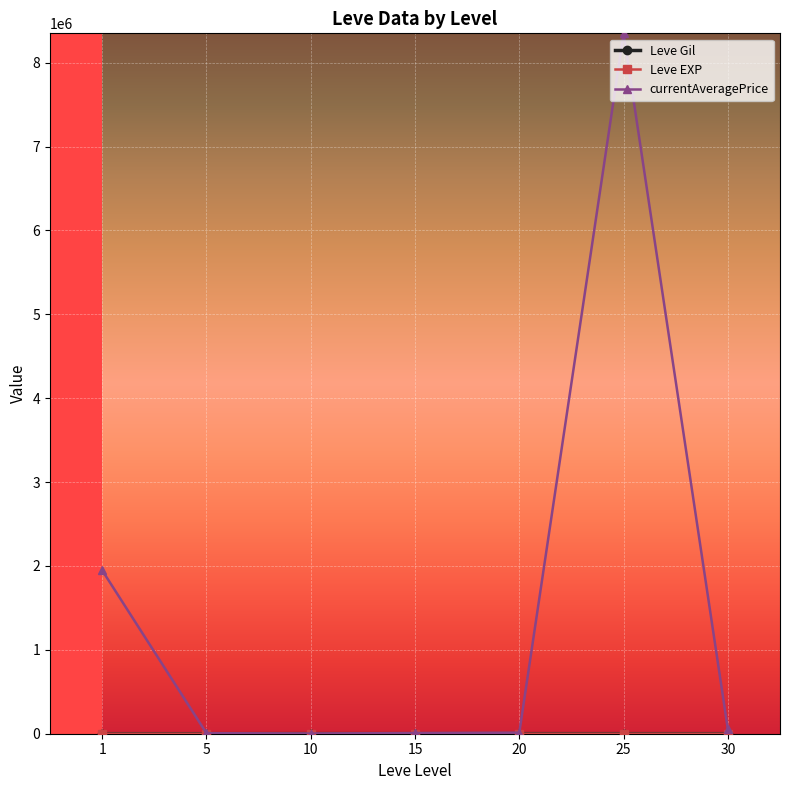

What is the smallest value displayed?

4.8